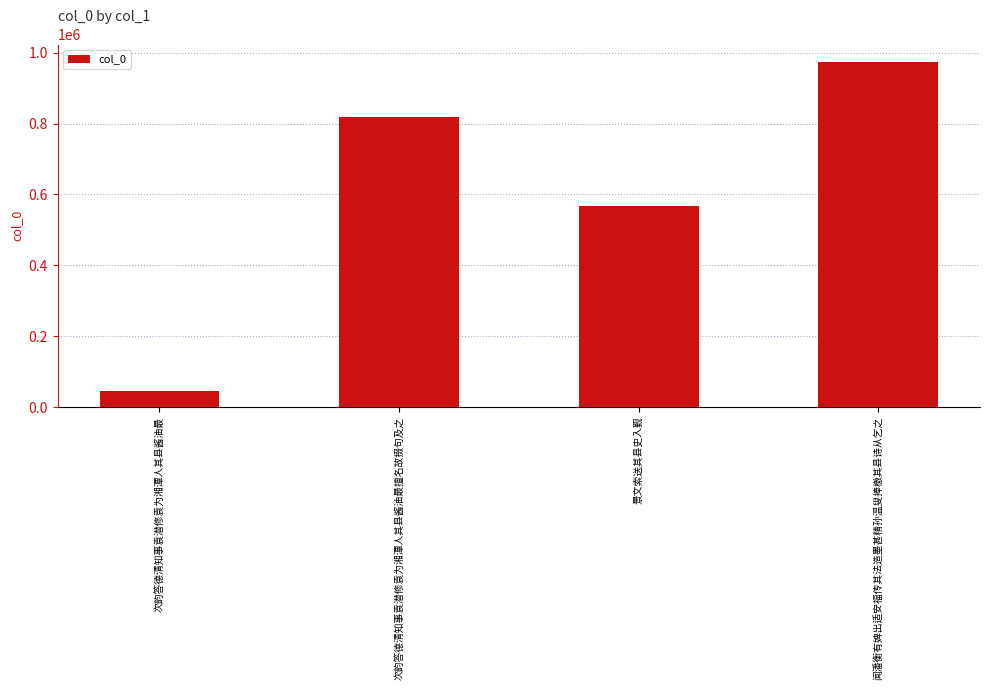

What position from the left is 次韵答德清知事袁潜修袁为湘潭人其县酱油最?

1